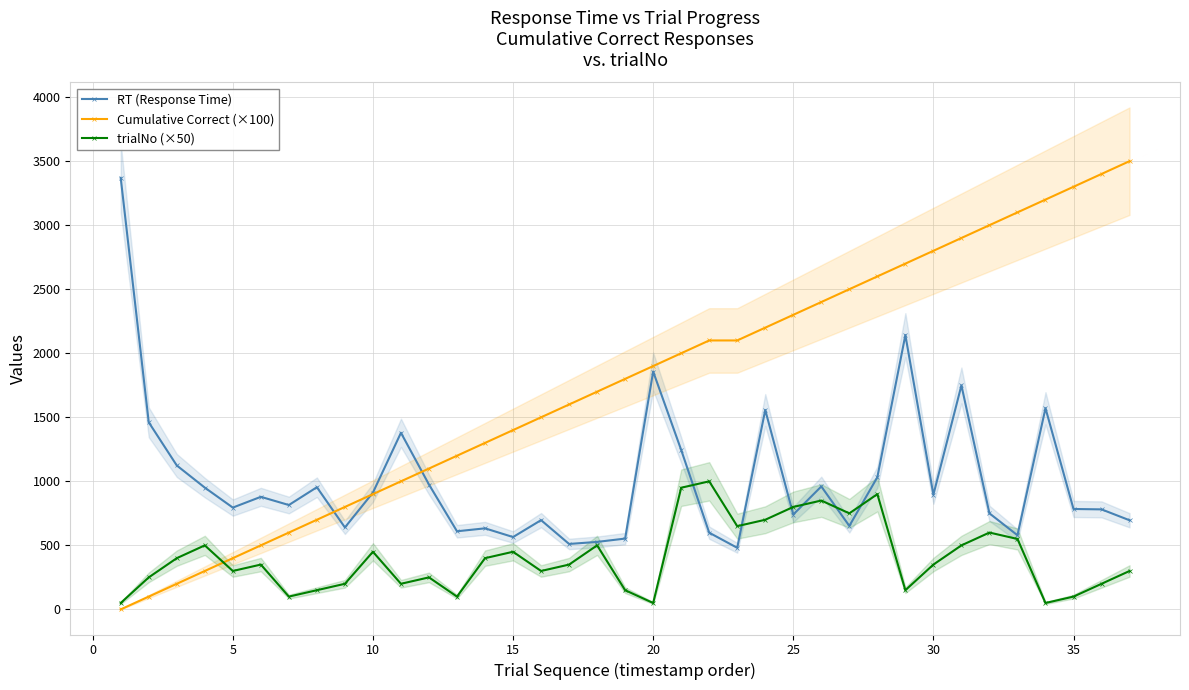

What is the approximate value of trialNo (×50) at 20, to the nearest 10?

50